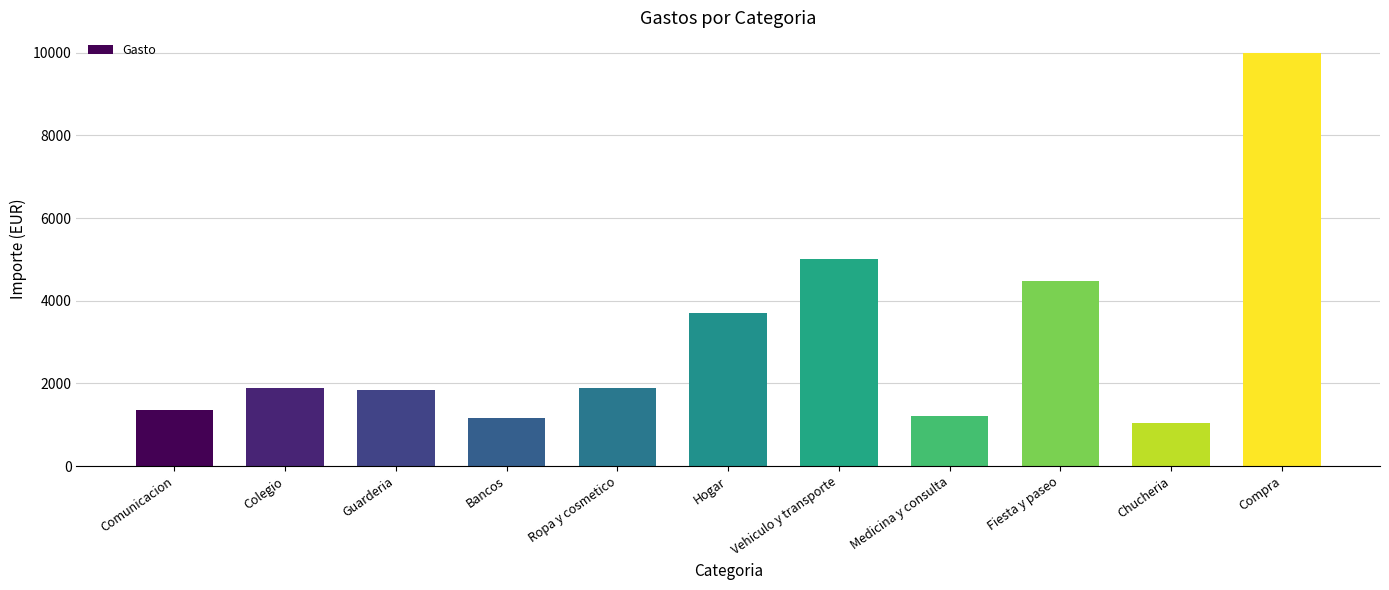

Is it true that the value at Guarderia is 2747.0?

False